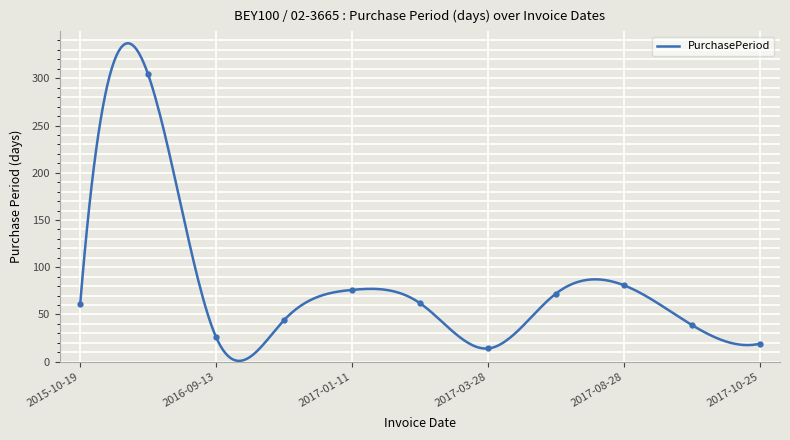

What is the label of the 10th point from the right?

2016-08-18